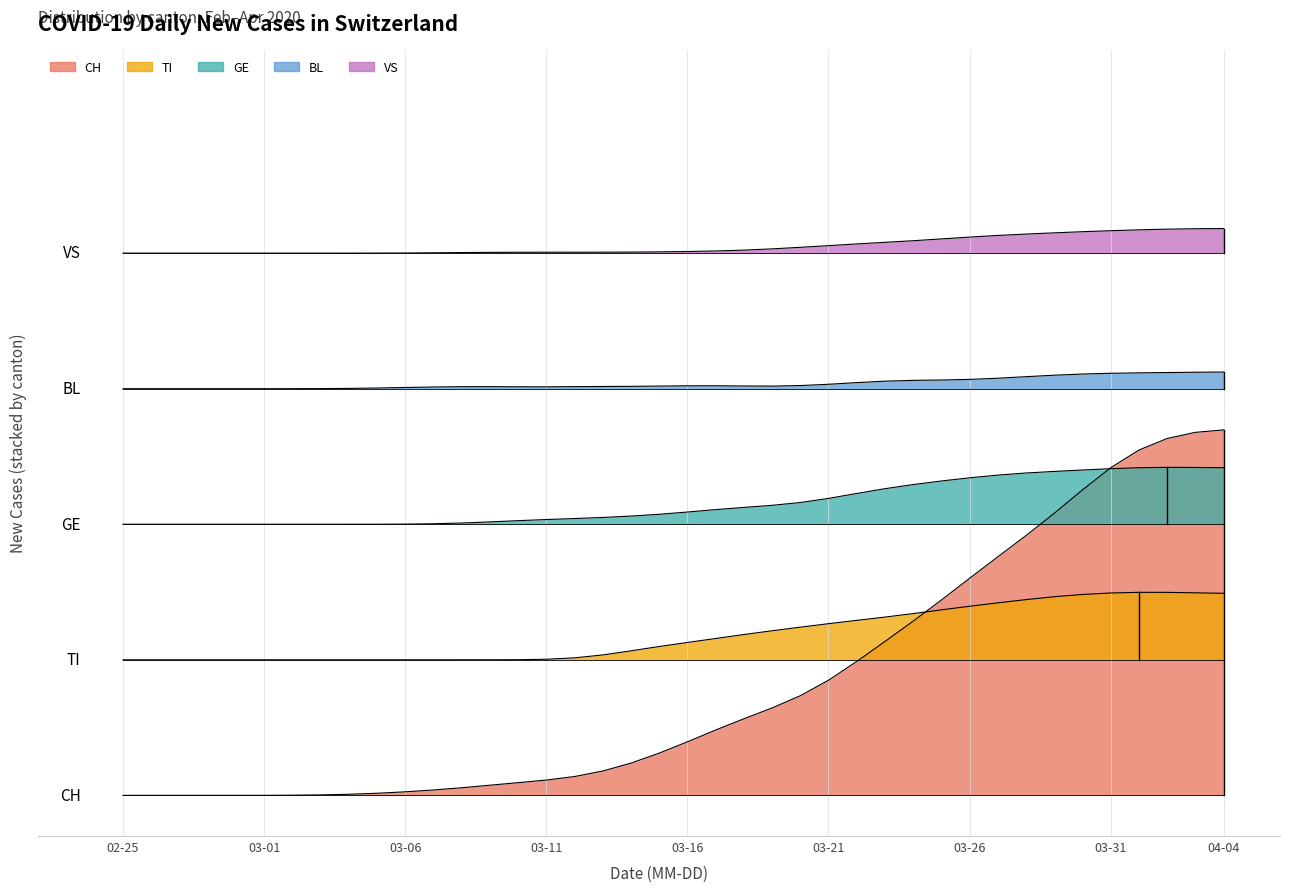

Between 02-25 and 03-16, which is larger?

03-16